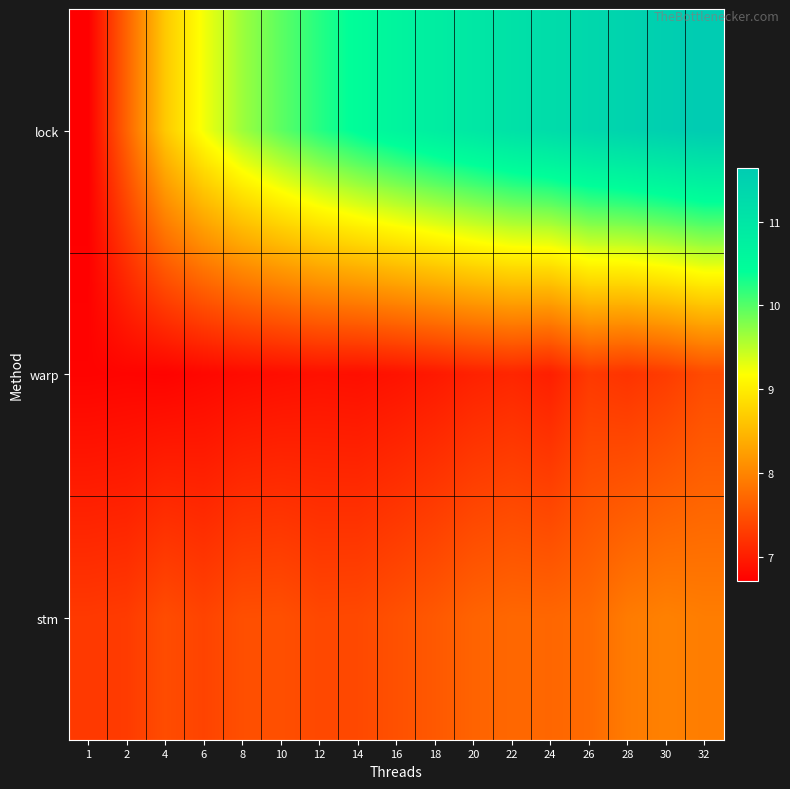

Reading left to right, what are all the values shown in this chart?

lock: 1=6.7	2=7.7	4=8.7	6=9.2	8=9.7	10=10.0	12=10.2	14=10.5	16=10.6	18=10.8	20=11.0	22=11.1	24=11.2	26=11.3	28=11.5	30=11.5	32=11.6
warp: 1=6.8	2=6.8	4=6.8	6=6.8	8=6.8	10=6.9	12=6.9	14=6.9	16=6.9	18=7.0	20=7.0	22=7.1	24=7.0	26=7.3	28=7.2	30=7.3	32=7.4
stm: 1=7.3	2=7.3	4=7.5	6=7.4	8=7.5	10=7.5	12=7.4	14=7.4	16=7.5	18=7.6	20=7.7	22=7.7	24=7.7	26=7.7	28=7.9	30=8.0	32=7.9